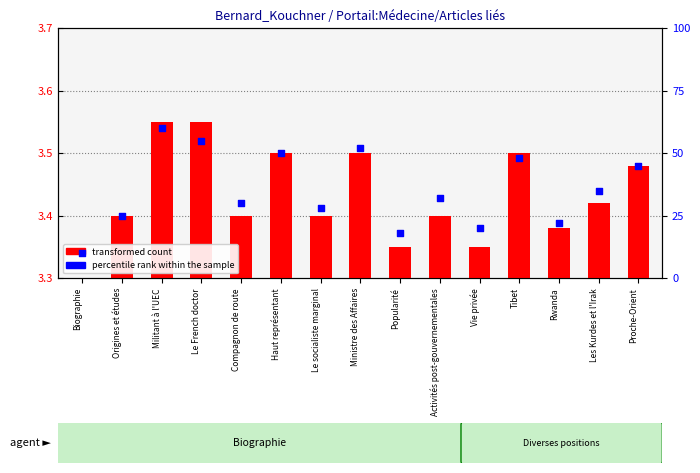

Which series has the largest Y range (max minus min)?

percentile rank within the sample